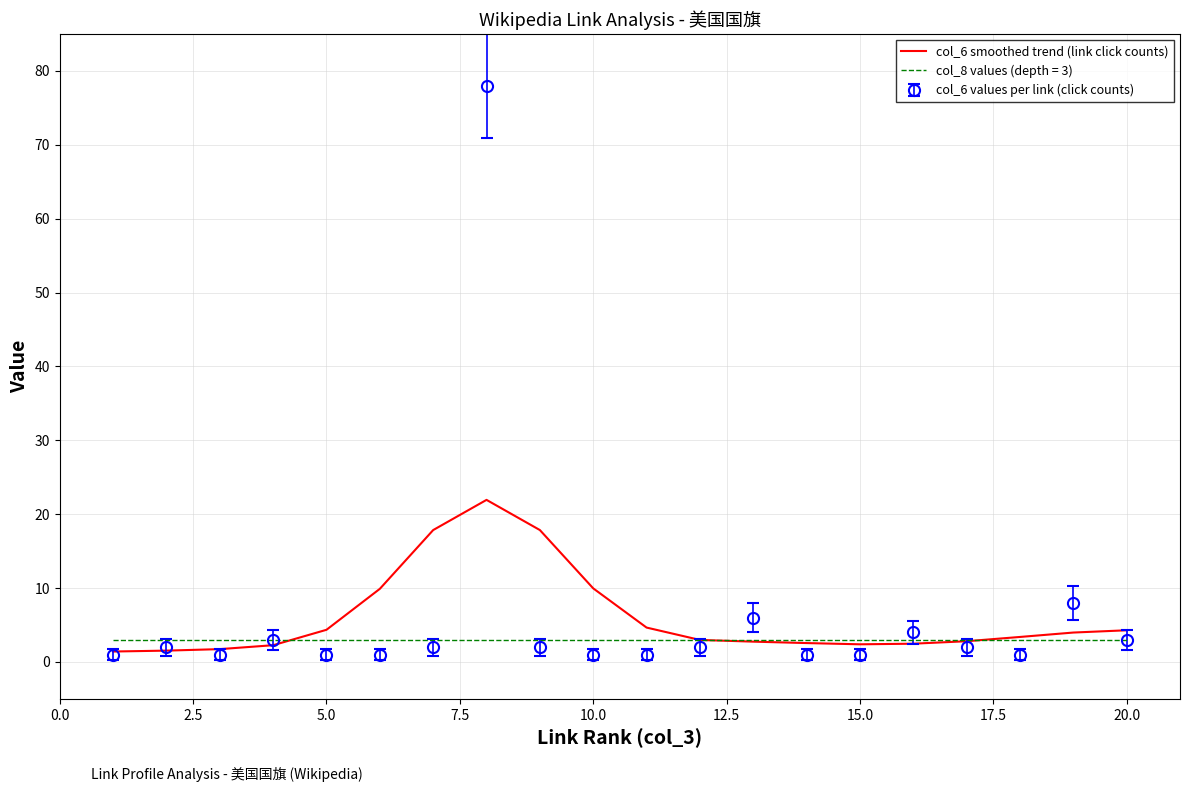

Which series has the largest range (max minus min)?

col_6 values per link (click counts)